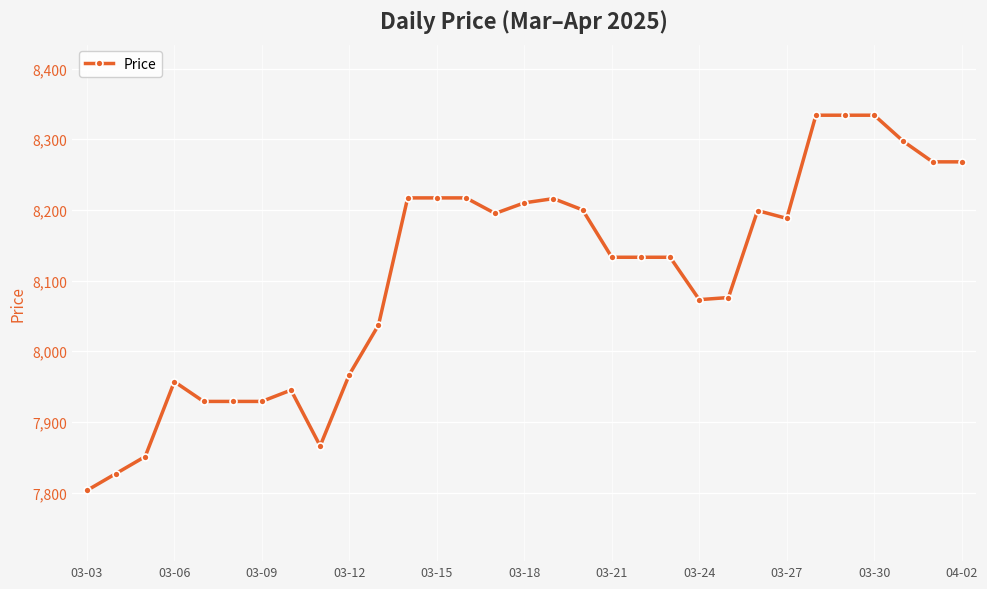

True or false: the data has more than 2 interior local peaks.

True